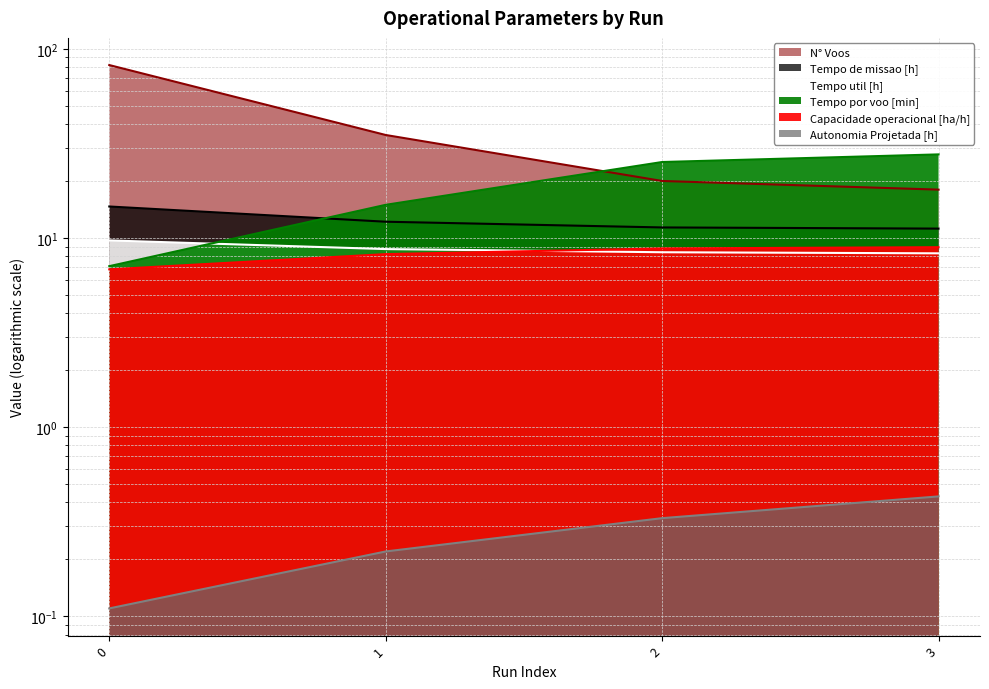

Which series has the widest spread of values?

N° Voos